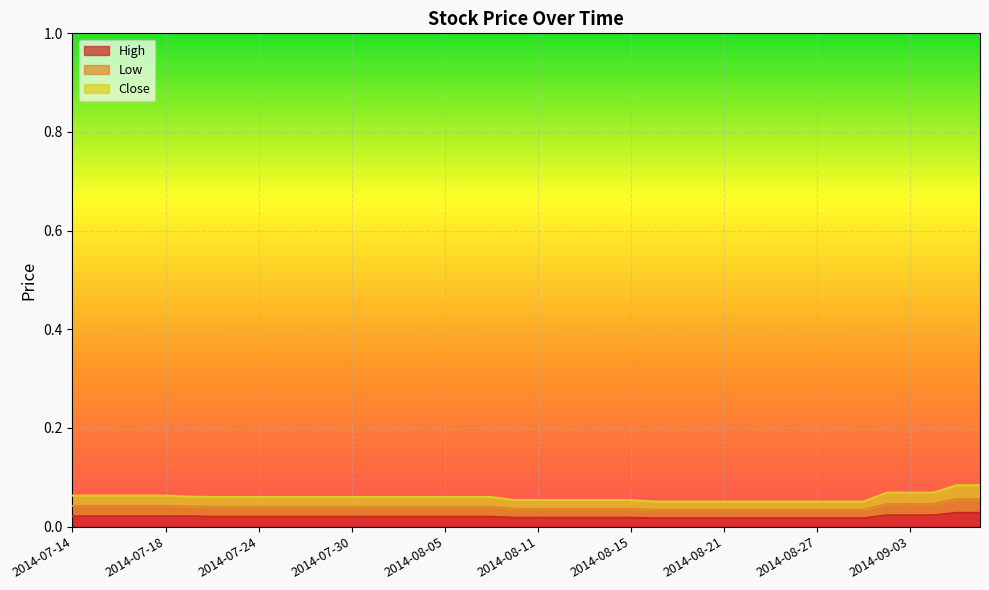

What is the label of the 11th point from the right?

2014-08-22